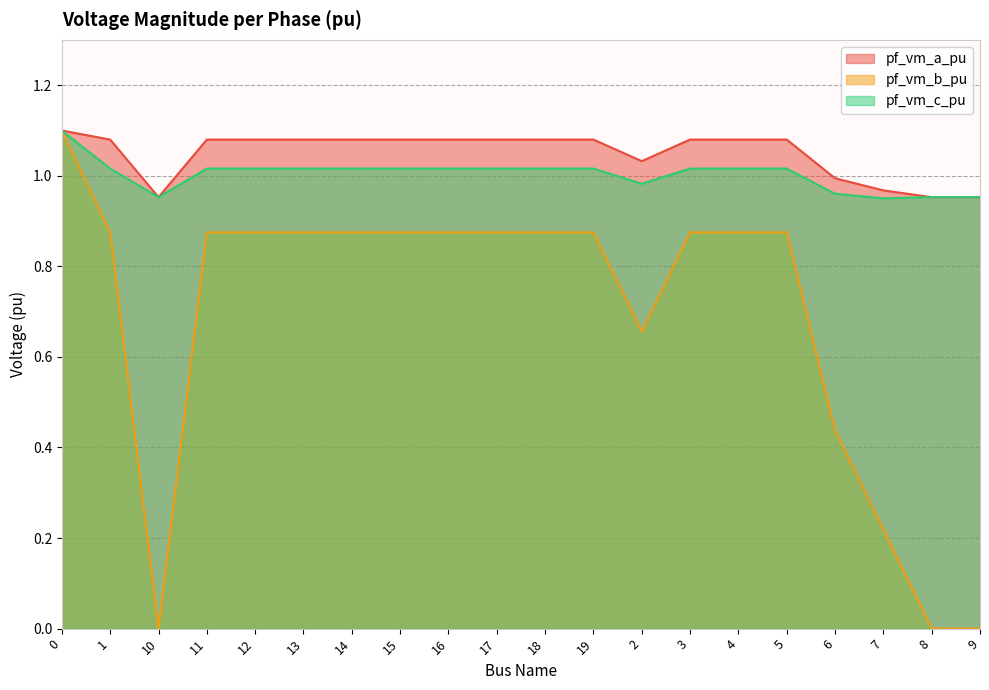

What is the label of the 16th point from the right?

12